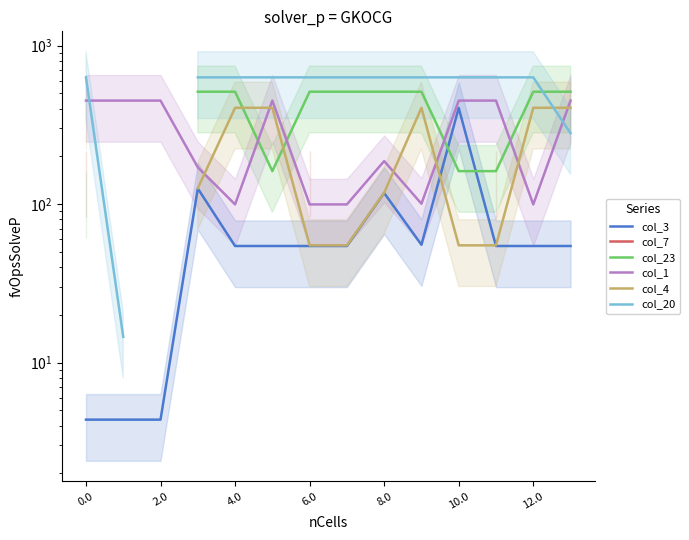

How many series are shown in this chart?

6